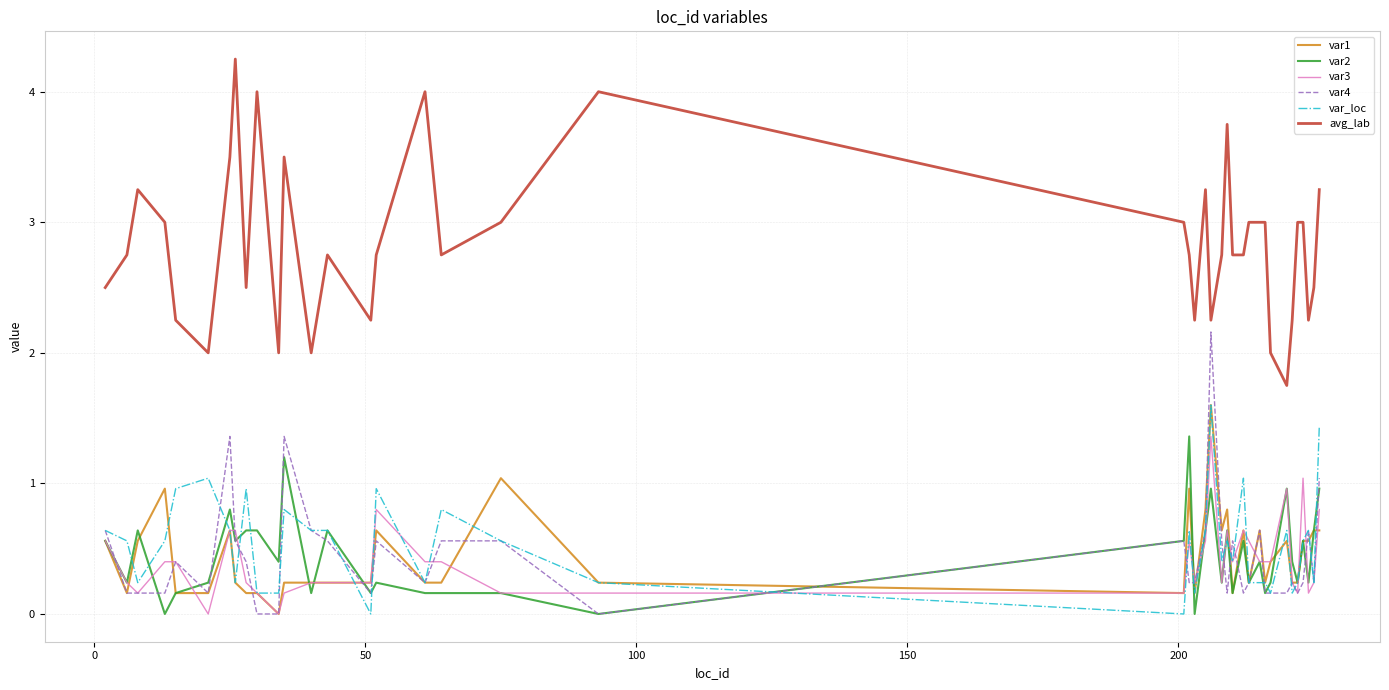

True or false: var3 and avg_lab intersect in this chart.

False